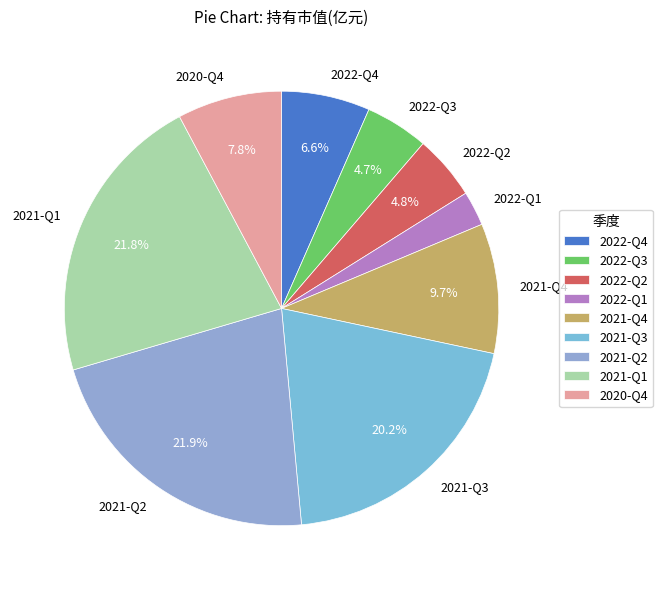

Is there a majority slice in this chart?

No